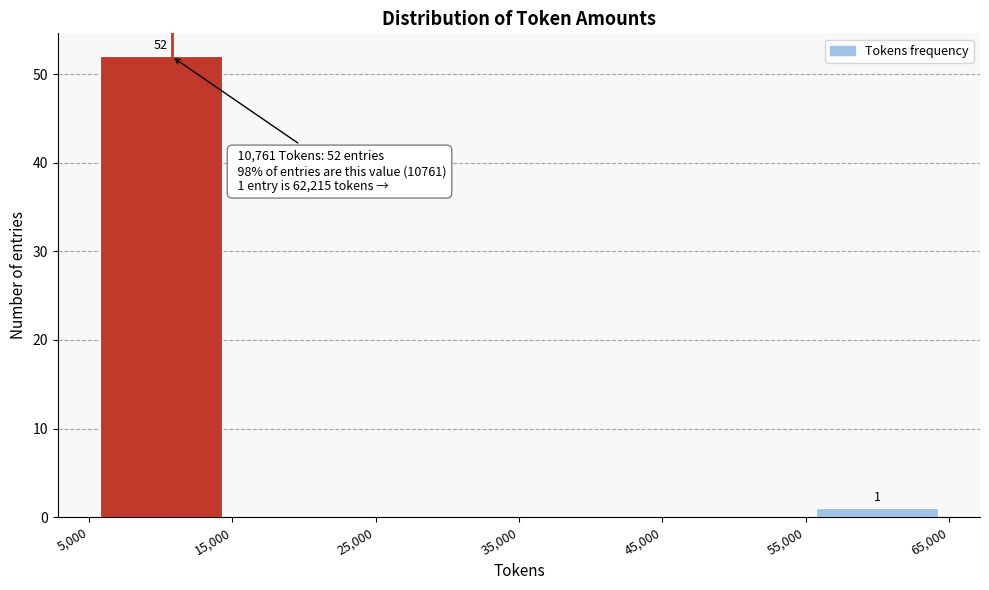

Over which range of the x-axis is the bar tallest?

5,000 to 15,000